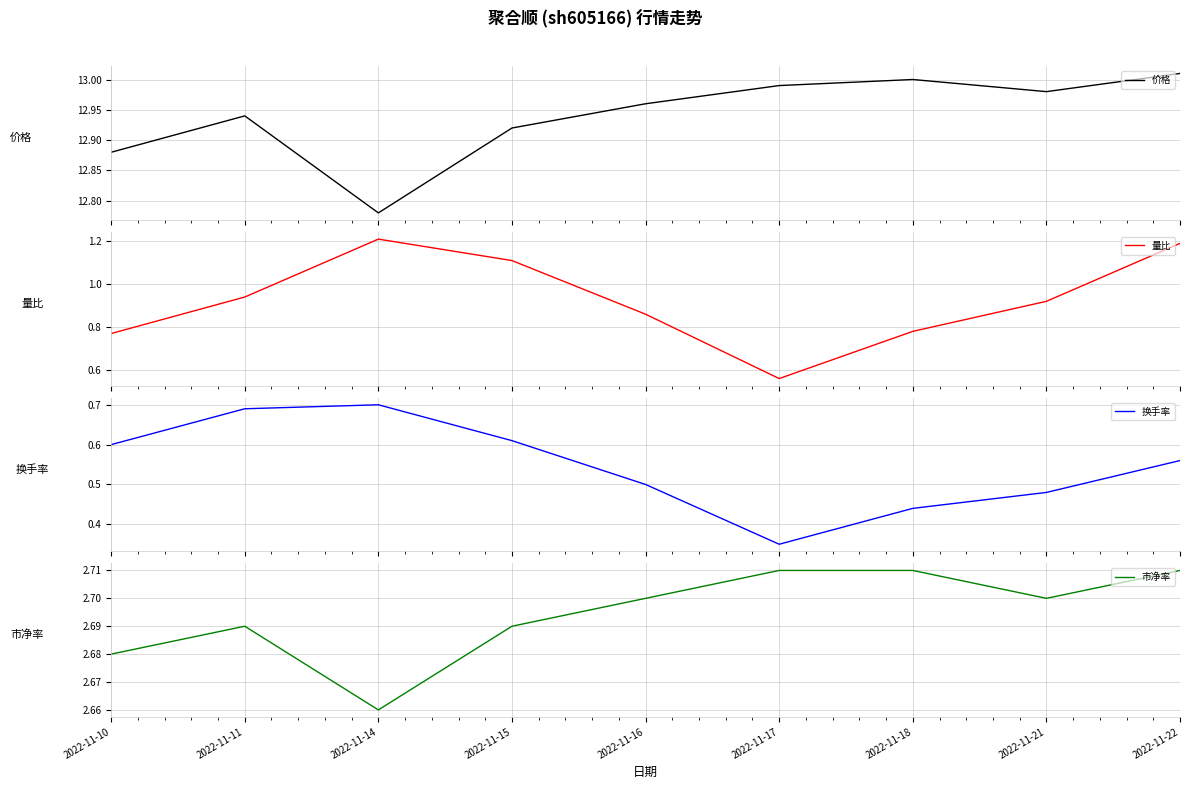

Where is 量比 nearest to the value 0?

2022-11-17